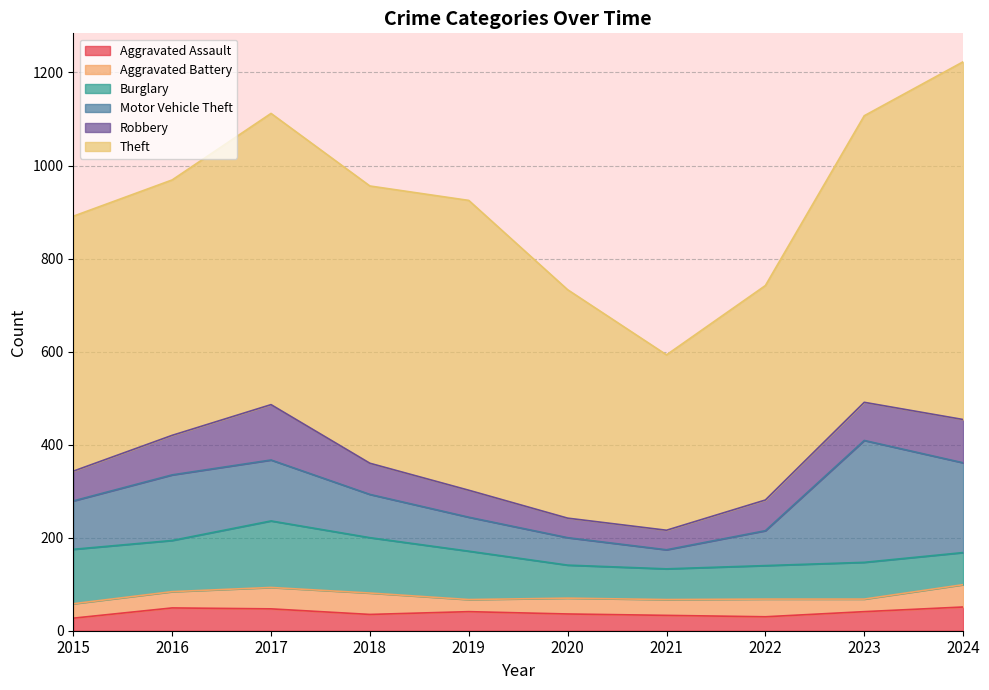

Reading right to left, extract all data points from this chart.

Aggravated Assault: 51	41	30	33	36	41	35	47	49	27
Aggravated Battery: 48	27	38	34	34	26	46	46	35	31
Burglary: 69	79	72	66	71	104	119	143	110	117
Motor Vehicle Theft: 193	262	75	41	59	73	93	131	141	104
Robbery: 93	82	66	42	42	58	67	119	85	64
Theft: 769	616	461	377	491	623	596	626	549	548